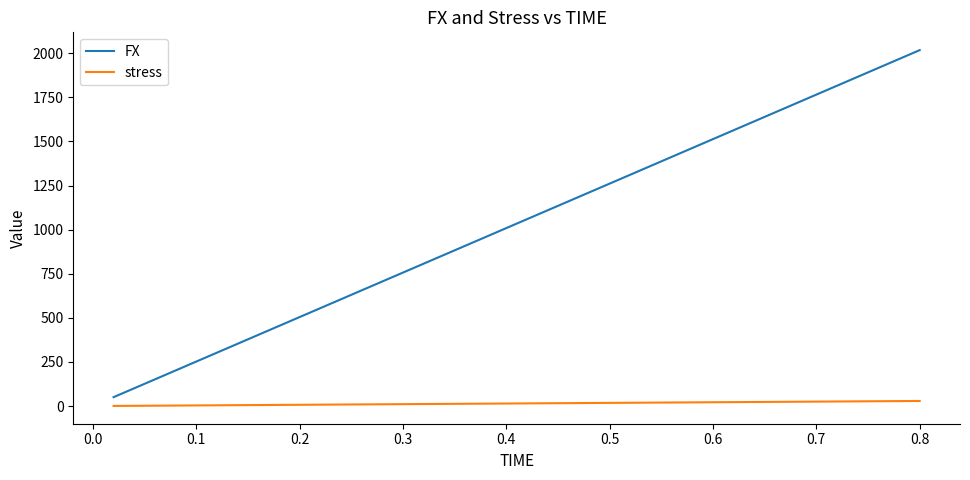

Which series has the widest spread of values?

FX